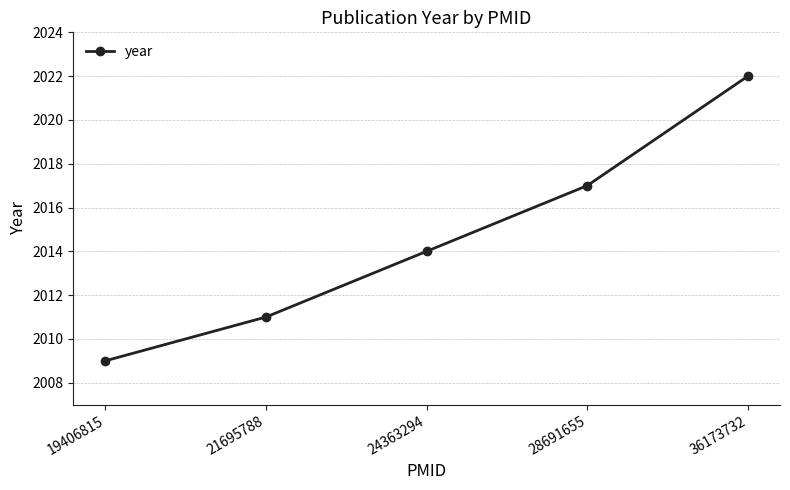

Rank the categories by value from highest to lowest.

36173732, 28691655, 24363294, 21695788, 19406815